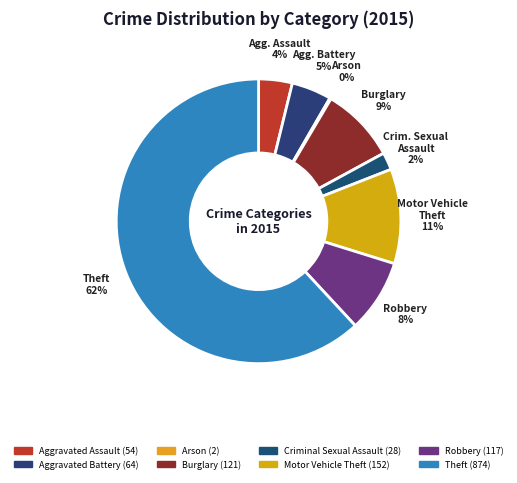

What is the majority slice?

Theft